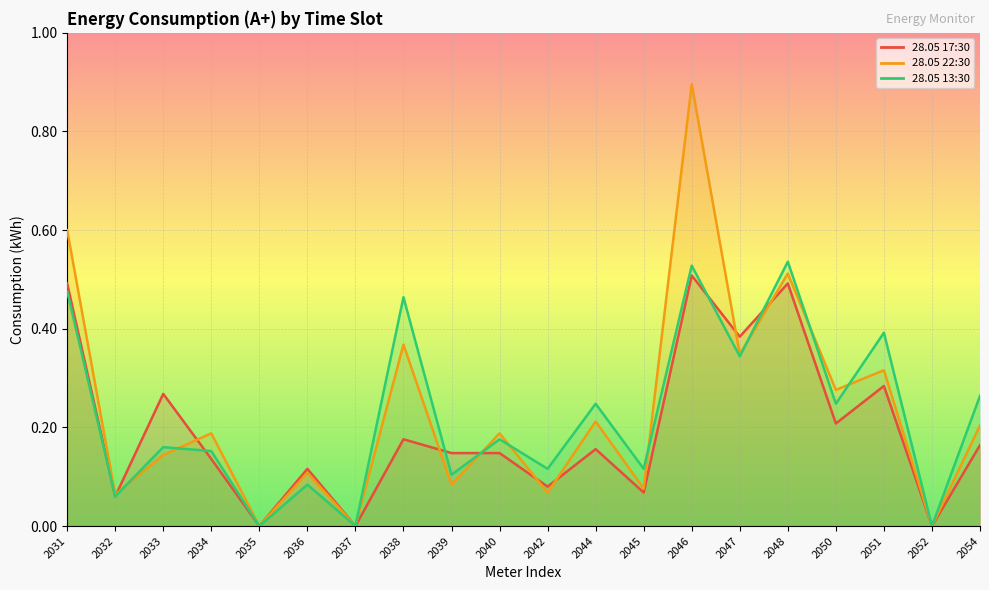

Reading left to right, list all the values displayed in this chart.

28.05 17:30: 0.5	0.1	0.3	0.1	0.0	0.1	0.0	0.2	0.1	0.1	0.1	0.2	0.1	0.5	0.4	0.5	0.2	0.3	0.0	0.2
28.05 22:30: 0.6	0.1	0.1	0.2	0.0	0.1	0.0	0.4	0.1	0.2	0.1	0.2	0.1	0.9	0.3	0.5	0.3	0.3	0.0	0.2
28.05 13:30: 0.5	0.1	0.2	0.2	0.0	0.1	0.0	0.5	0.1	0.2	0.1	0.2	0.1	0.5	0.3	0.5	0.2	0.4	0.0	0.3